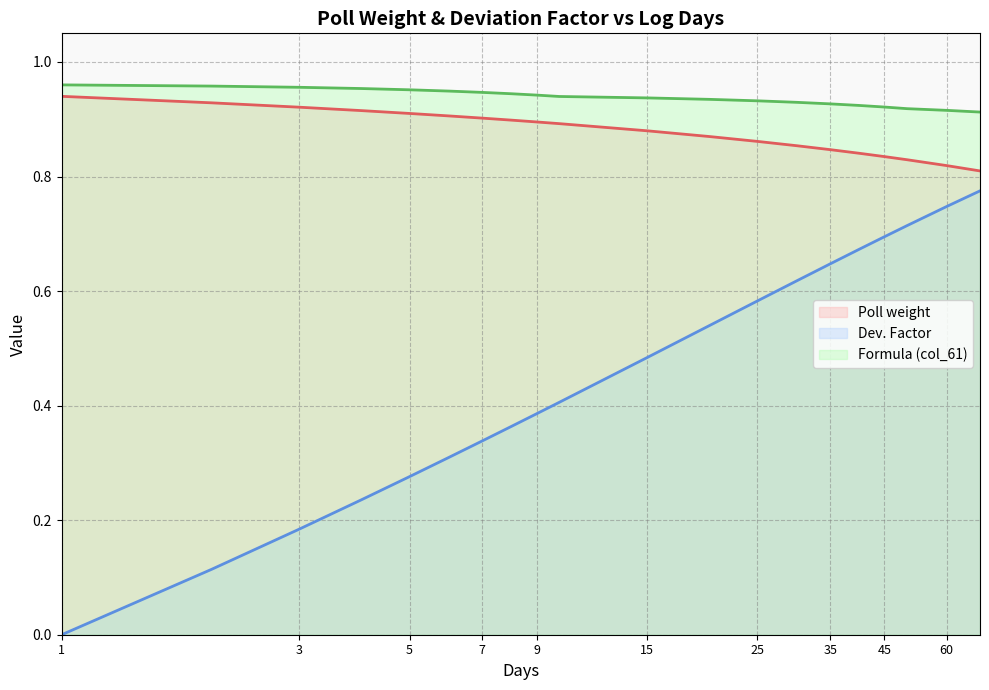

Which series has the widest spread of values?

Dev. Factor